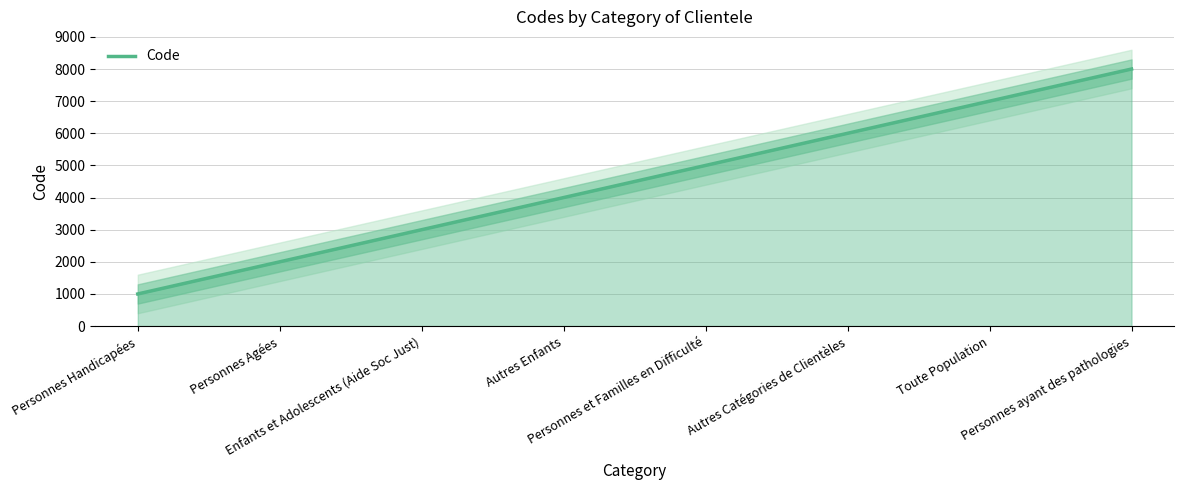

What position from the left is Personnes Handicapées?

1